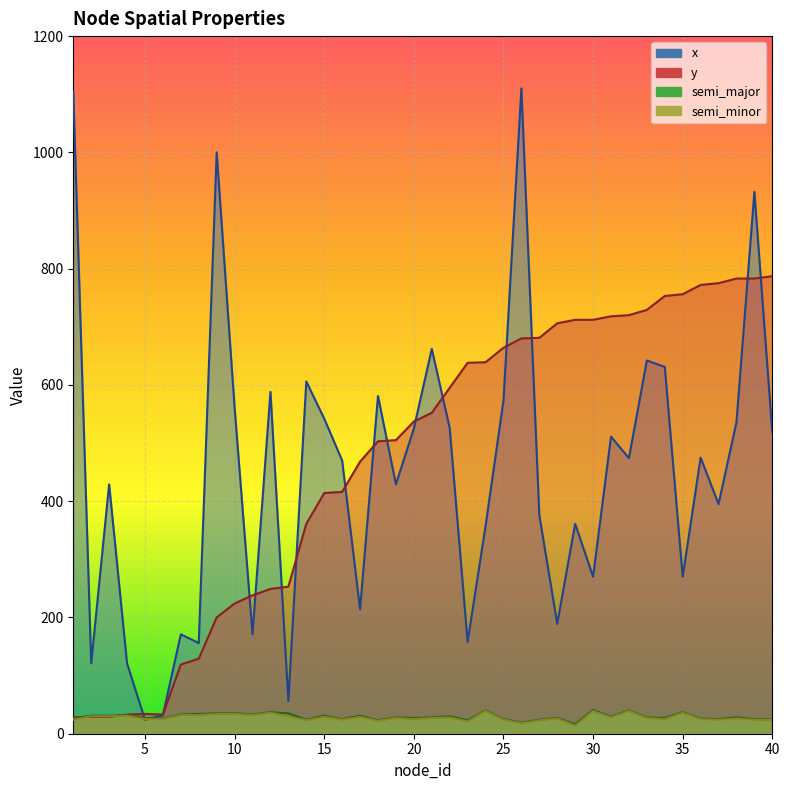

What is the value of the semi_minor point at the 23rd from the left?

21